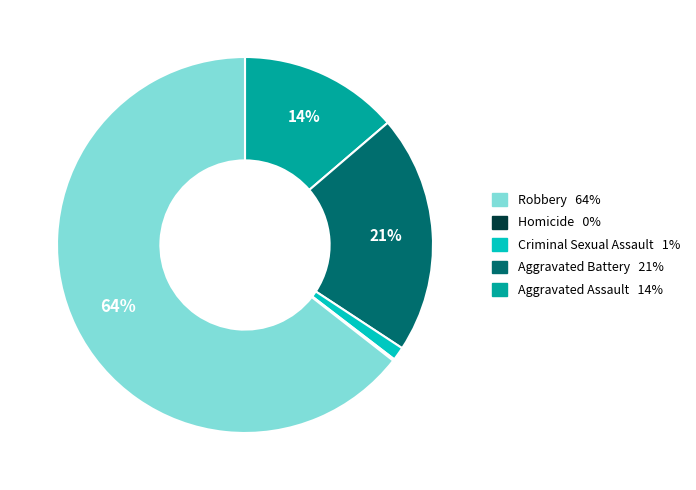

Does any single category account for the majority?

Yes